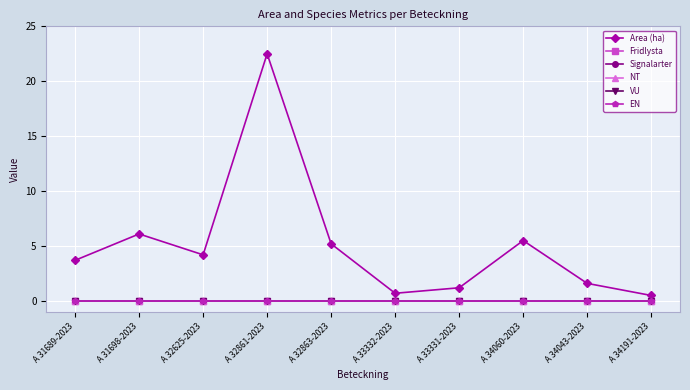

What is the maximum value shown in the chart?

22.5